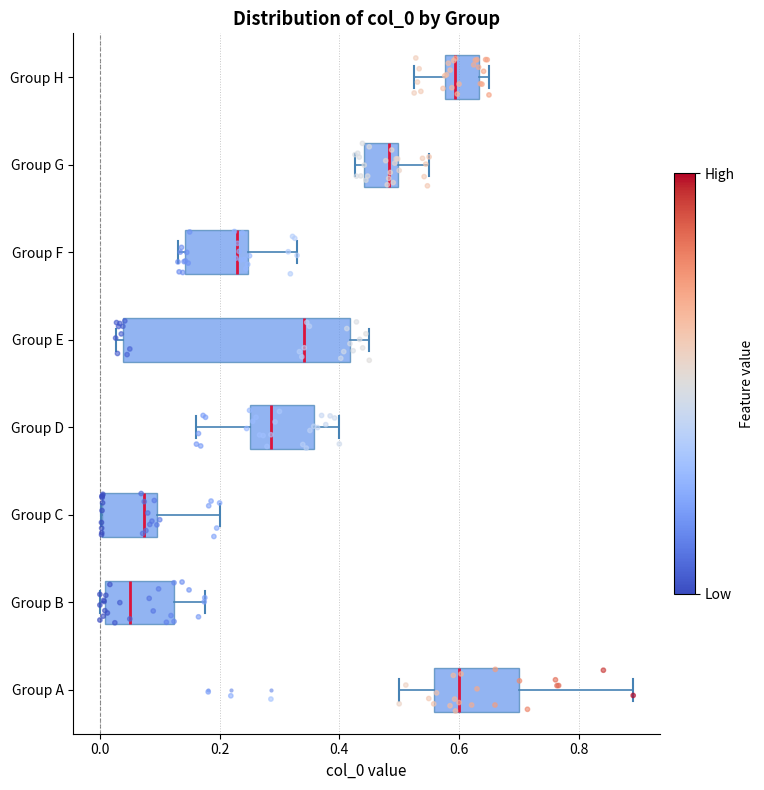

Where does the right whisker of the box for Group F end on the x-axis? The values are not printed on the chart, so give them approximately, as read against the axis.

0.32